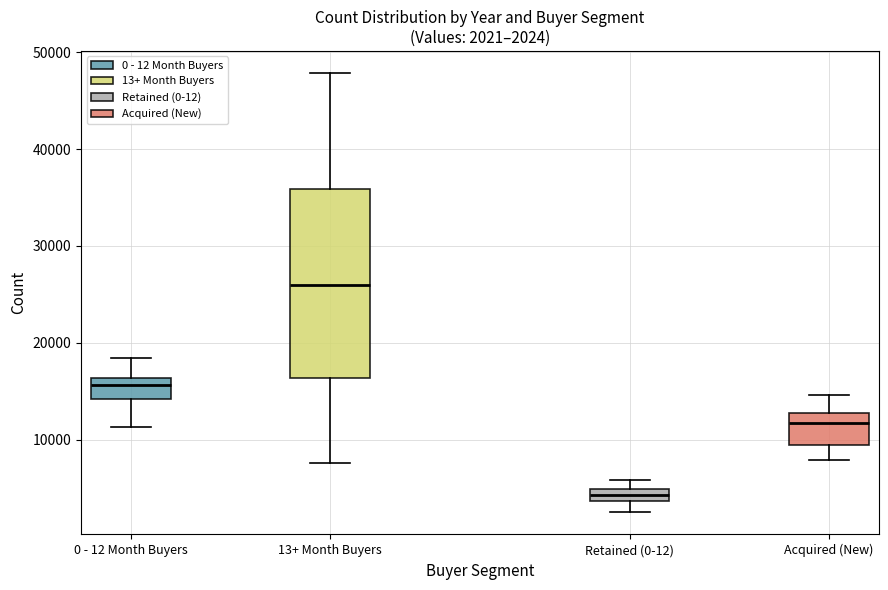

Which box's median line is the lowest?

Retained (0-12)